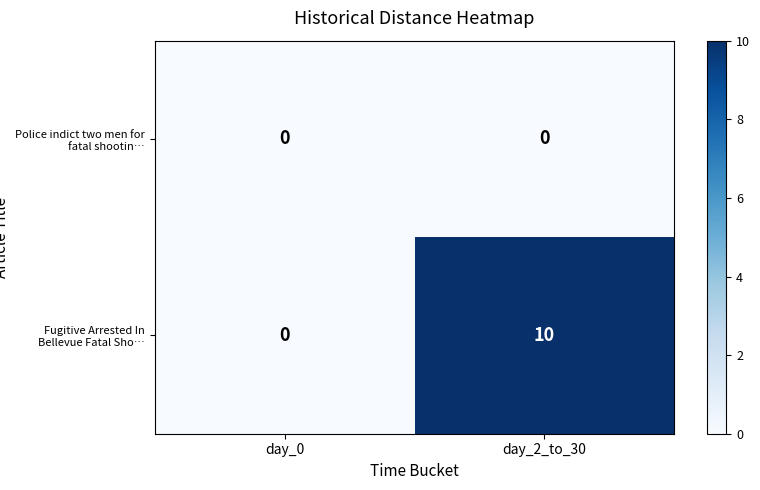

List the series in order of their peak value, lowest first.

Police indict two men for fatal shootin…, Fugitive Arrested In Bellevue Fatal Sho…